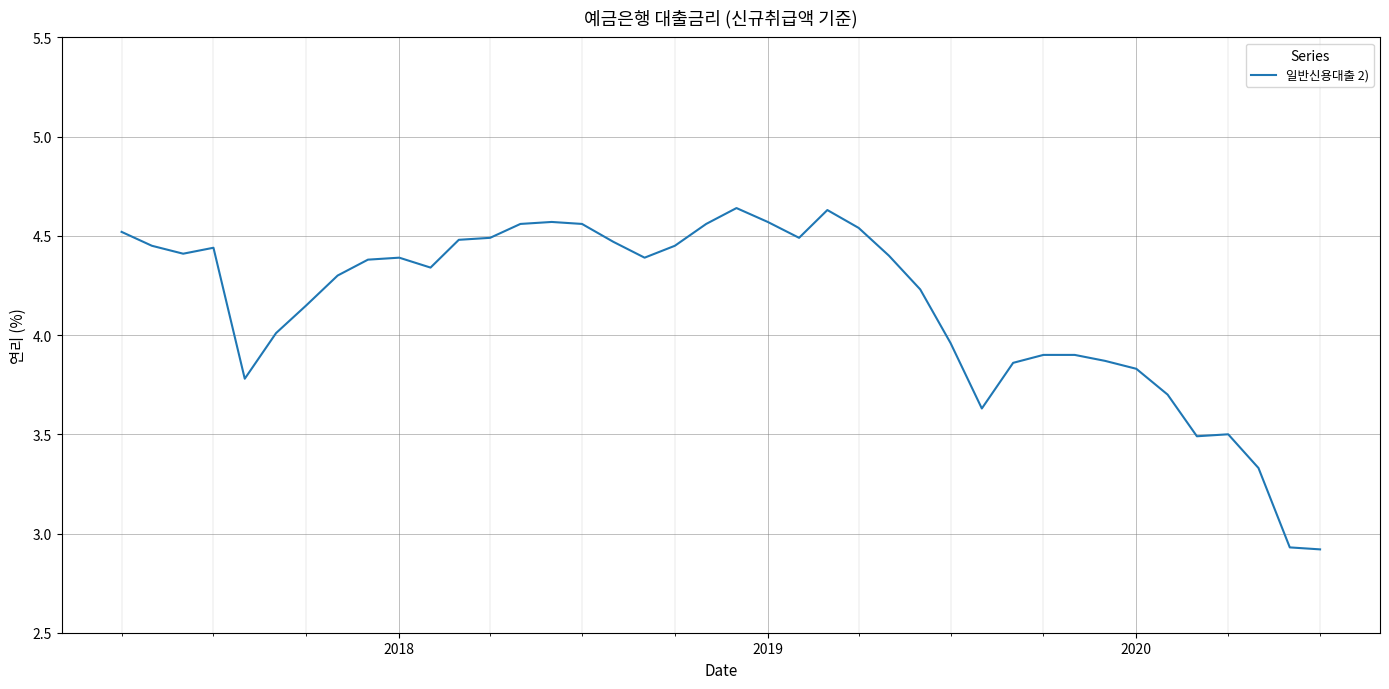

What is the difference between the maximum and minimum values?

1.7